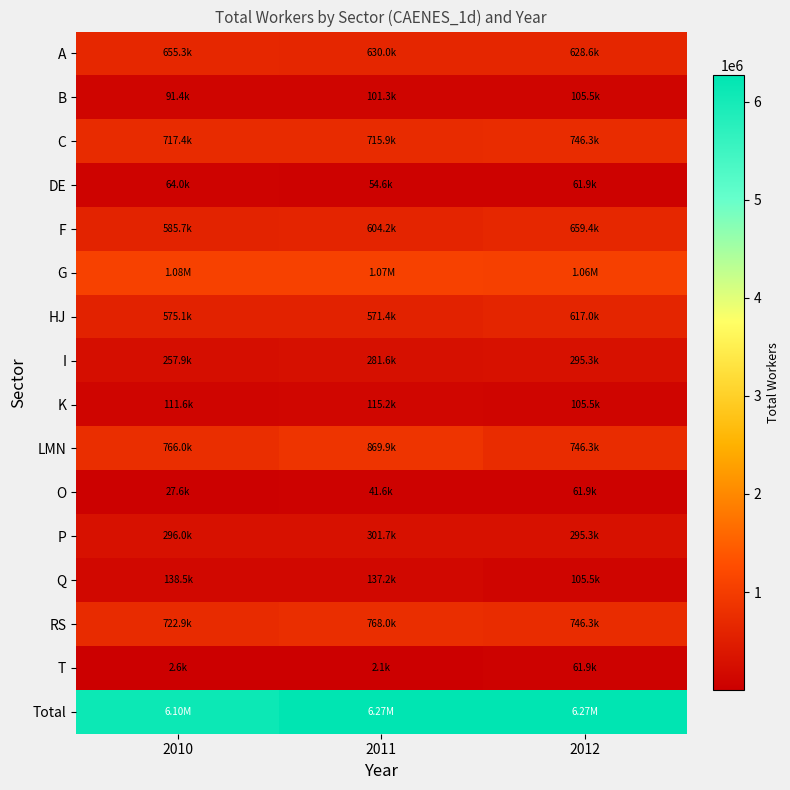

Reading right to left, extract all data points from this chart.

A: 2012=628578.6	2011=629982.1	2010=655279.2
B: 2012=105463.1	2011=101343.5	2010=91356.6
C: 2012=746259.5	2011=715893.6	2010=717361.1
DE: 2012=61916.5	2011=54608.2	2010=63976.7
F: 2012=659412.1	2011=604212.6	2010=585688.6
G: 2012=1057068.9	2011=1071654.2	2010=1084267.0
HJ: 2012=617013.5	2011=571425.5	2010=575101.2
I: 2012=295291.7	2011=281585.7	2010=257927.8
K: 2012=105463.1	2011=115235.0	2010=111622.9
LMN: 2012=746259.5	2011=869873.8	2010=766041.7
O: 2012=61916.5	2011=41635.4	2010=27649.4
P: 2012=295291.7	2011=301693.1	2010=295976.3
Q: 2012=105463.1	2011=137215.9	2010=138477.4
RS: 2012=746259.5	2011=767966.6	2010=722868.3
T: 2012=61916.5	2011=2121.7	2010=2574.6
Total: 2012=6266447.1	2011=6266447.1	2010=6096169.0